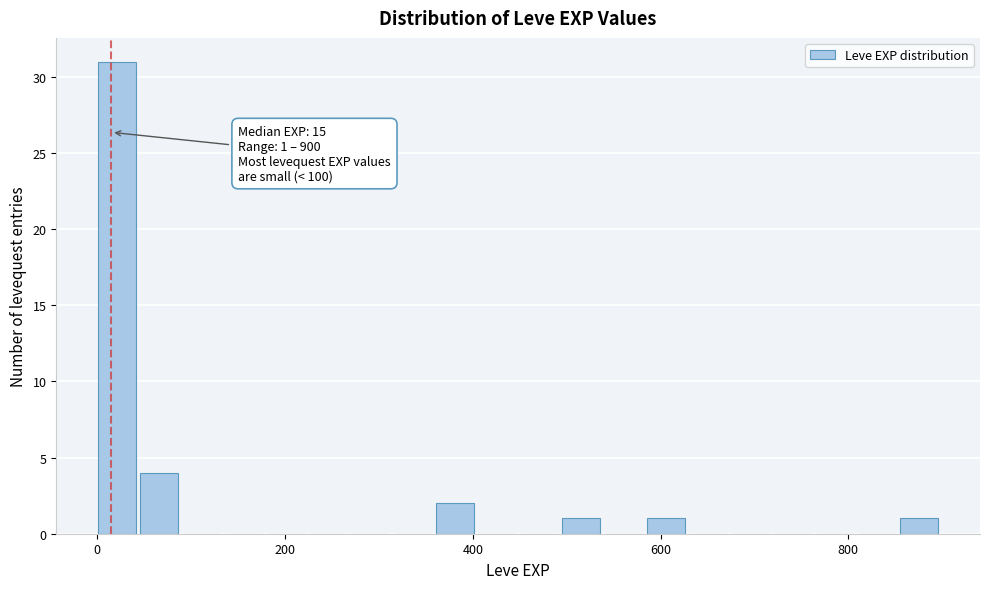

Around what value on the x-axis is the tallest bar? Give the approximate position of its centre, as read against the axis.

20